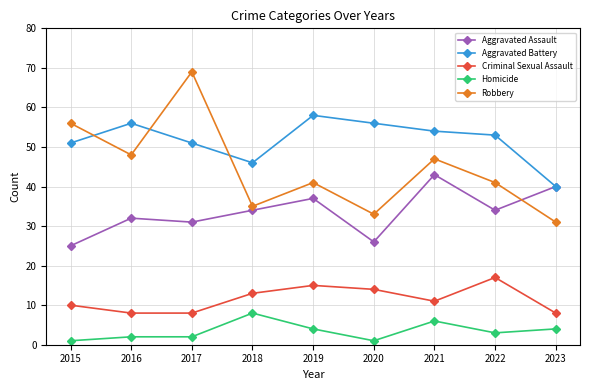

Reading left to right, transcribe all the data shown in this chart.

Aggravated Assault: 25	32	31	34	37	26	43	34	40
Aggravated Battery: 51	56	51	46	58	56	54	53	40
Criminal Sexual Assault: 10	8	8	13	15	14	11	17	8
Homicide: 1	2	2	8	4	1	6	3	4
Robbery: 56	48	69	35	41	33	47	41	31